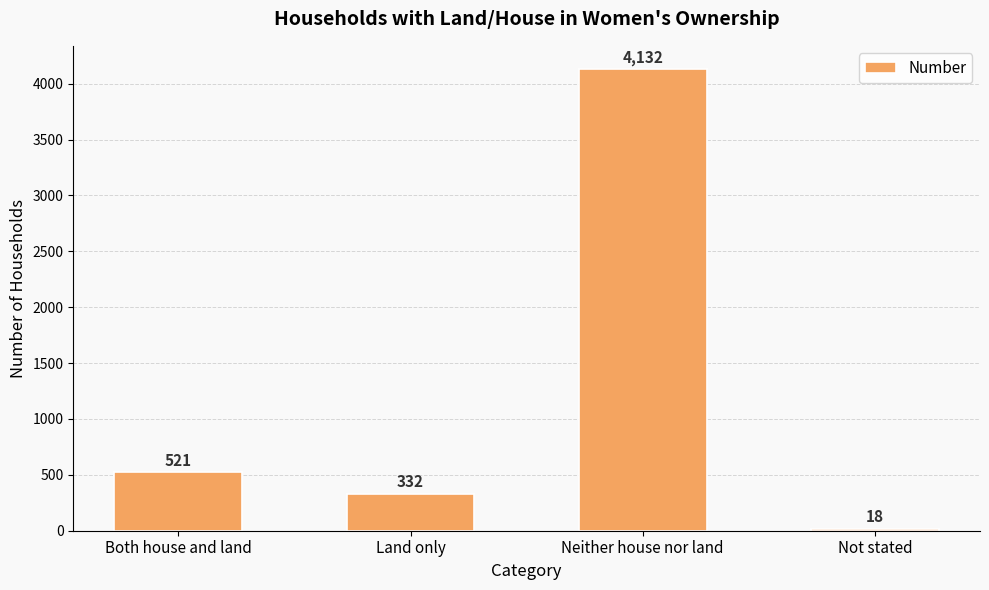

What is the sum of the values at Land only and Both house and land?

853